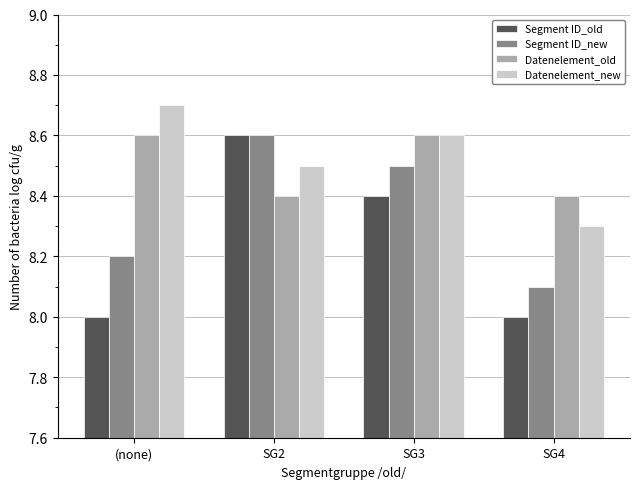

Read the Datenelement_new value at SG4.

8.3